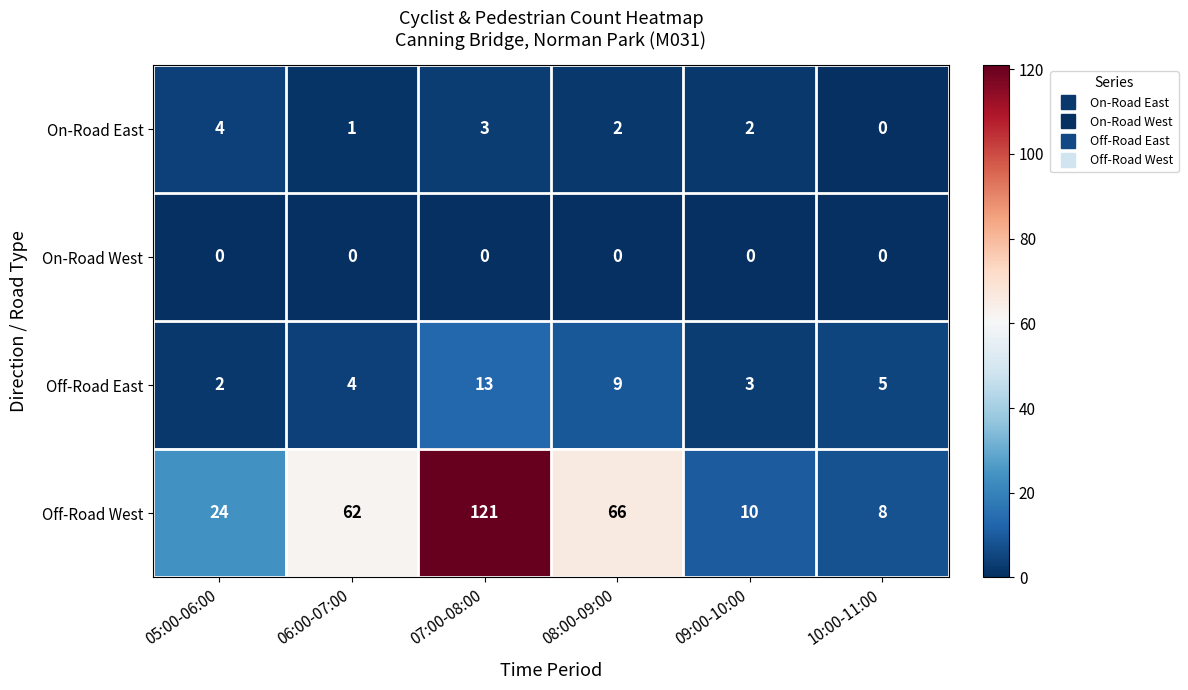

What is the highest value of the Off-Road East series?

13